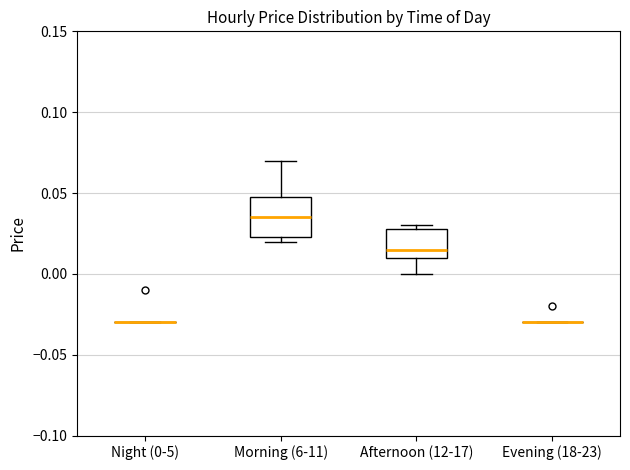

Where does the median line of the box for Afternoon (12-17) sit on the y-axis? The values are not printed on the chart, so give them approximately, as read against the axis.

0.015